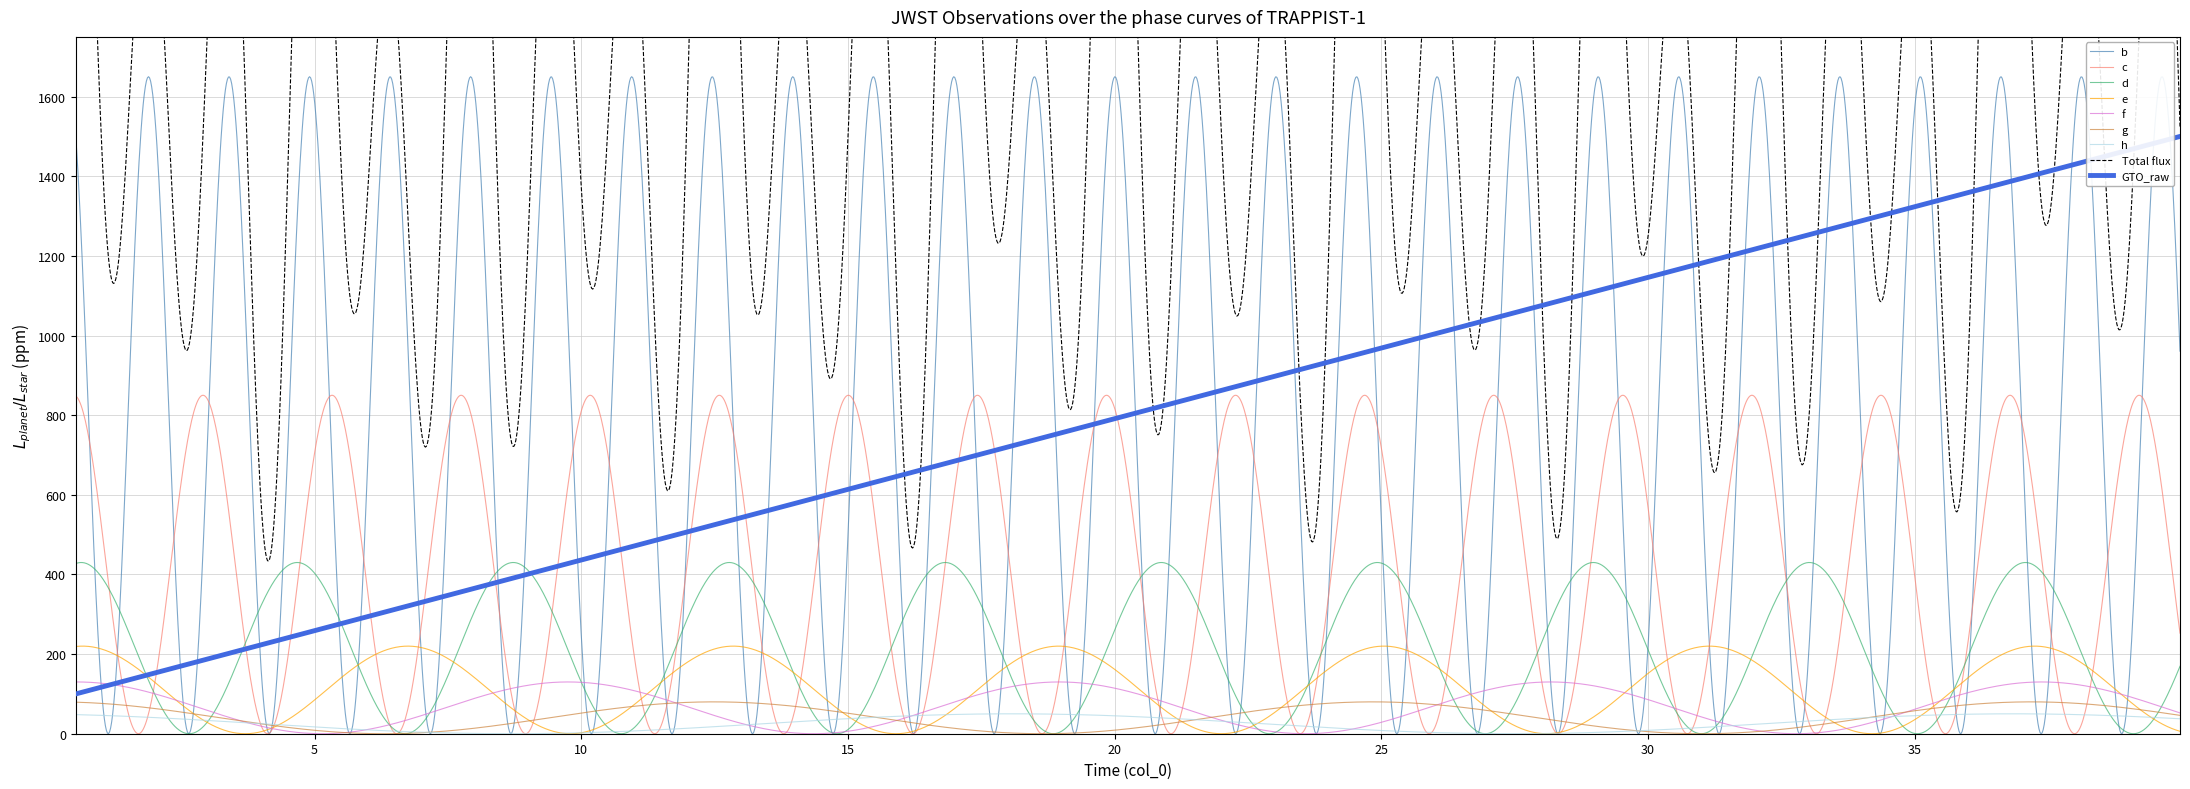

What is the highest value of the GTO_raw series?

1500.0